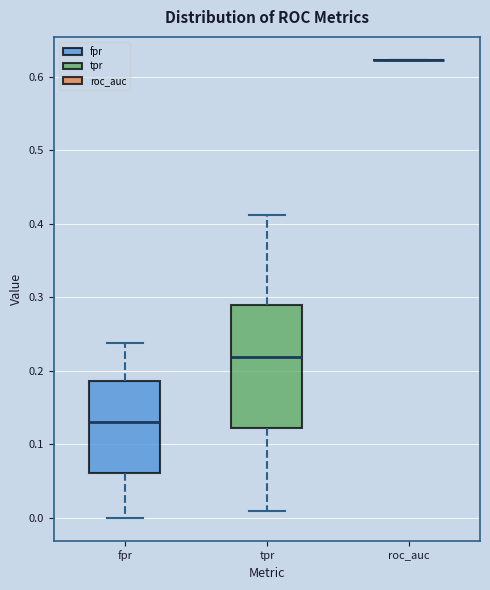

Reading left to right, transcribe this box plot: for each box, give where its median line is, the range the box spans, and where its two whiskers end, as read against the y-axis. The values are not printed on the chart, so give them approximately, as read against the axis.

fpr: median 0.13, box 0.06 to 0.19, whiskers 0.00 to 0.24
tpr: median 0.22, box 0.12 to 0.29, whiskers 0.01 to 0.41
roc_auc: box collapsed to a line at 0.62, whiskers 0.62 to 0.62